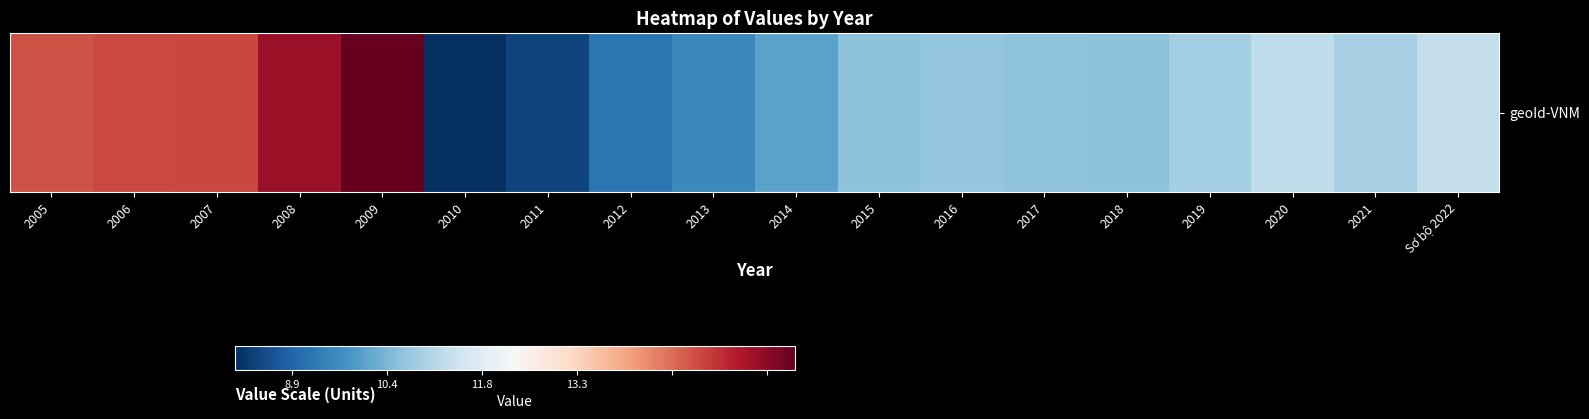

List the labels in order of value, largest first.

2009, 2008, 2007, 2006, 2005, Sơ bộ 2022, 2020, 2021, 2019, 2016, 2017, 2018, 2015, 2014, 2013, 2012, 2011, 2010